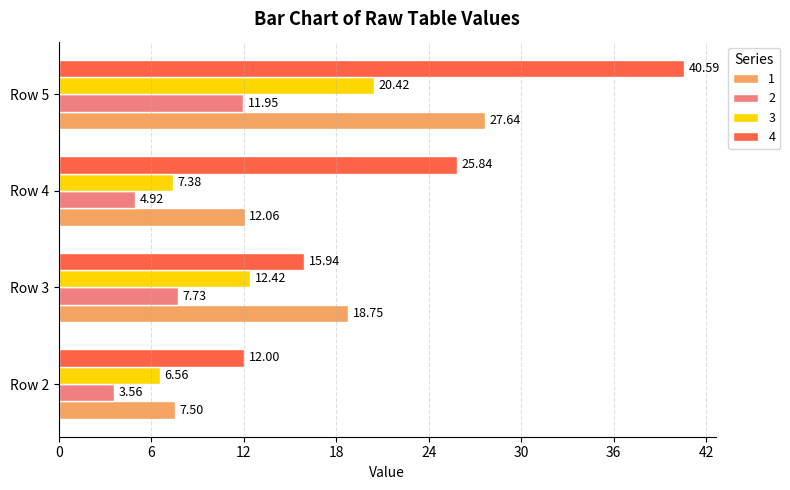

What is the sum of the 2 values at Row 5 and Row 4?

16.9